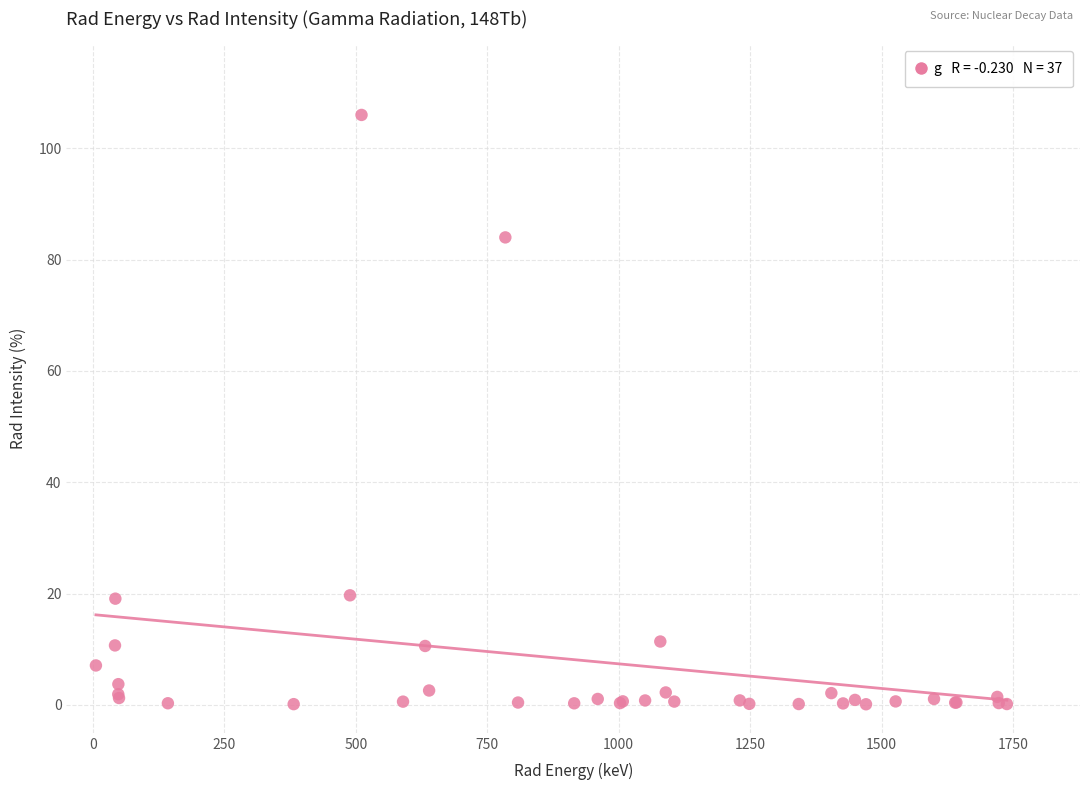

What Y value in the scatter plot is closest to 53?

84.0